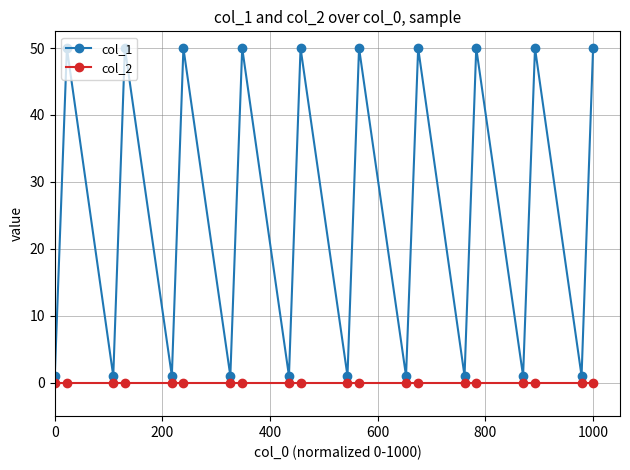

What is the sum of all col_1 values?

510